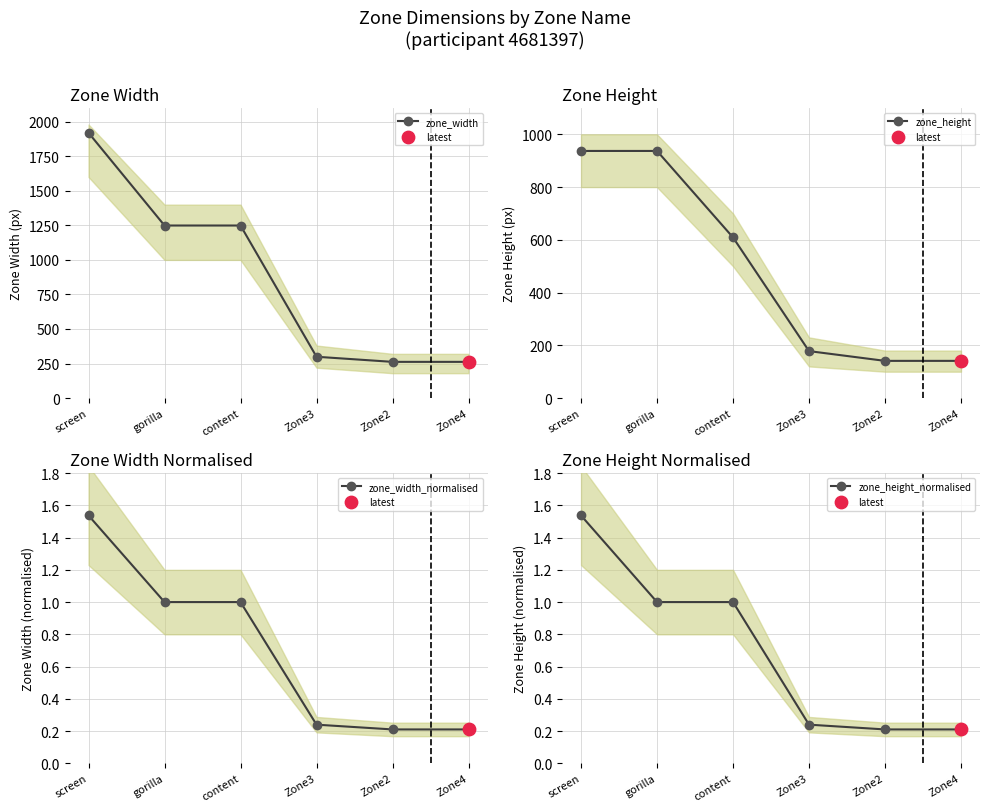

At how many categories does at least one series exceed 322?

3